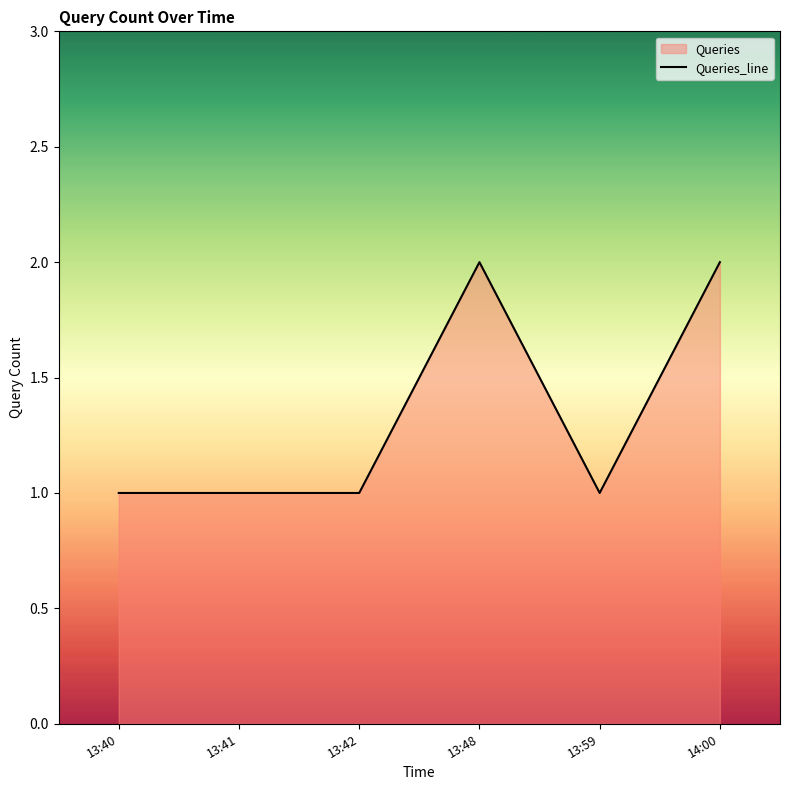

What is the ratio of the value at 13:40 to the value at 13:41?

1.0